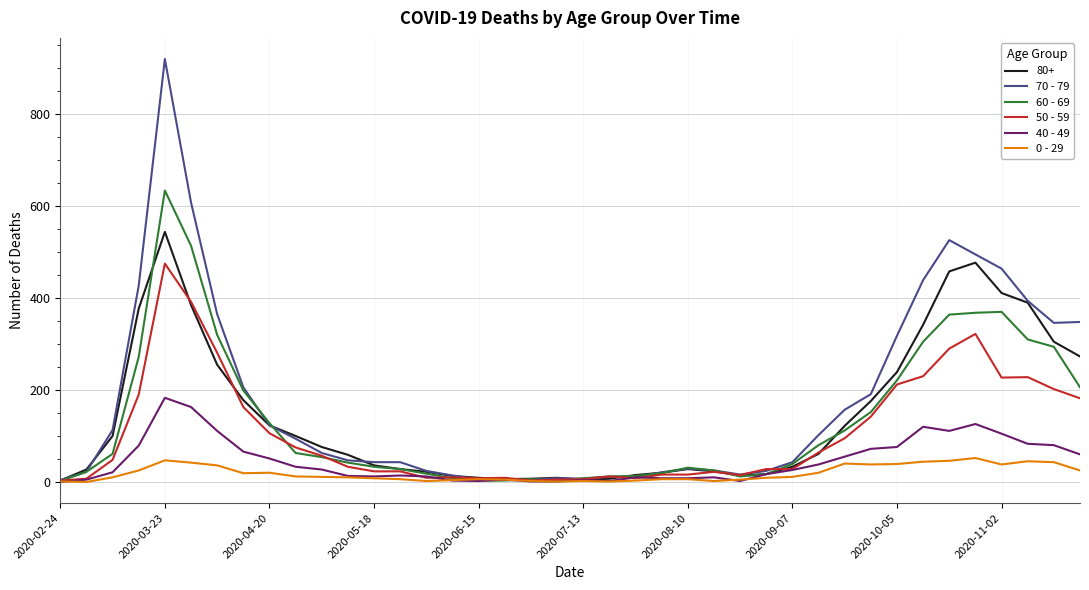

List the series in order of their peak value, lowest first.

0 - 29, 40 - 49, 50 - 59, 80+, 60 - 69, 70 - 79